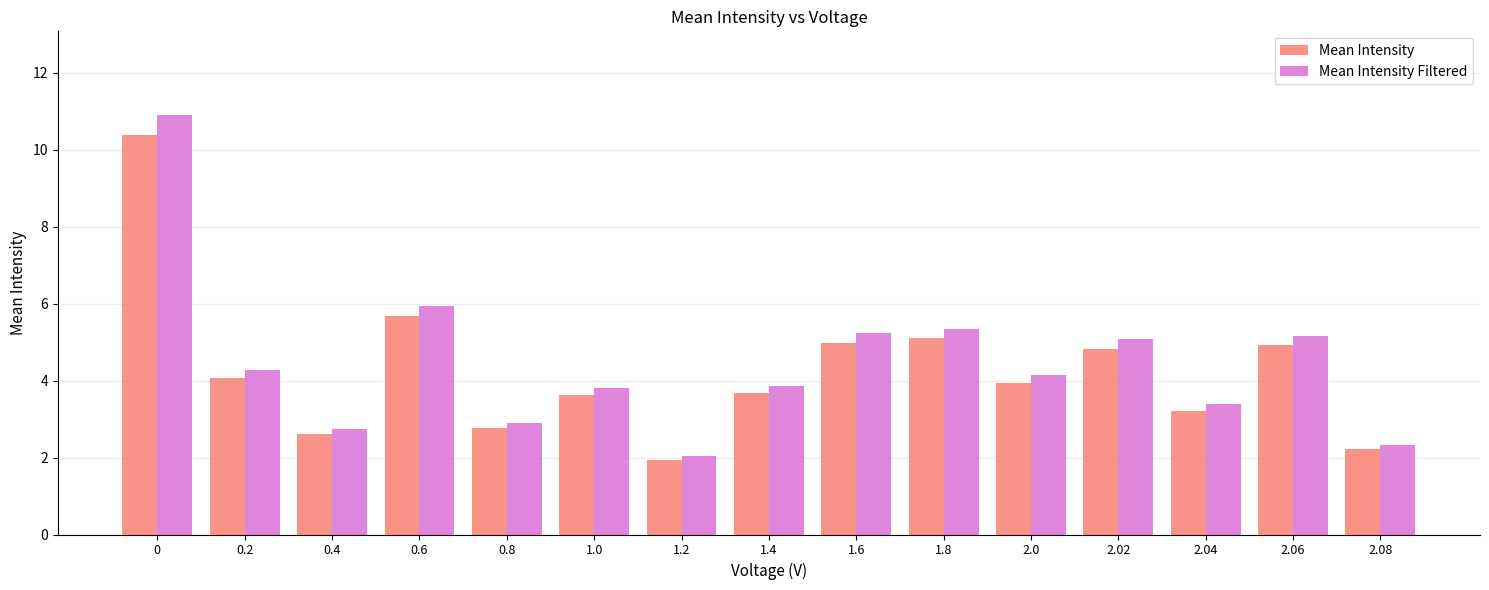

How many bars are there in each group?

2